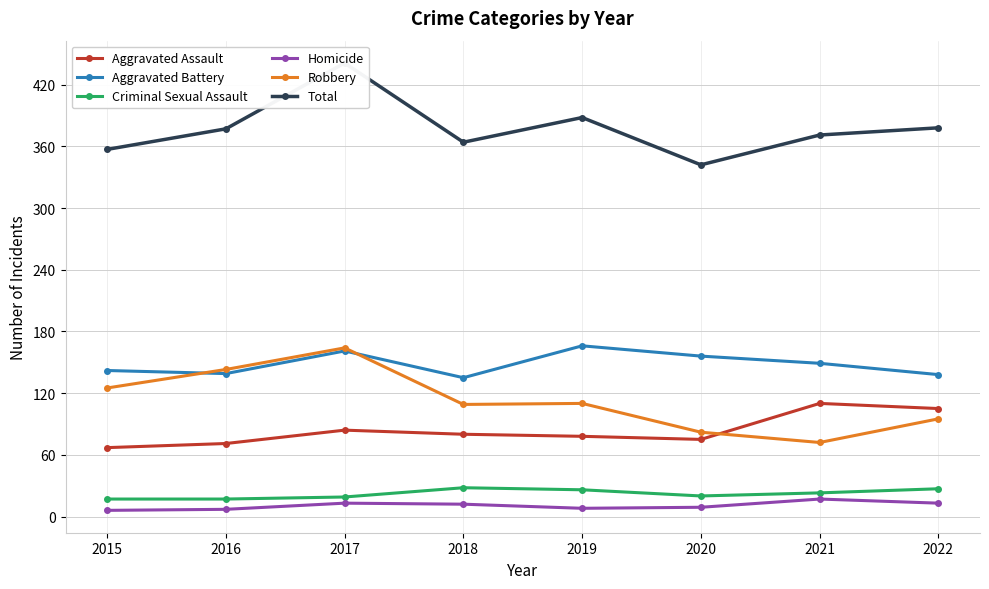

What is the spread (max minus min) of values at 2018?

352